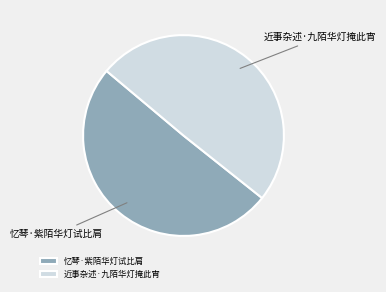

How many slices are in this pie chart?

2